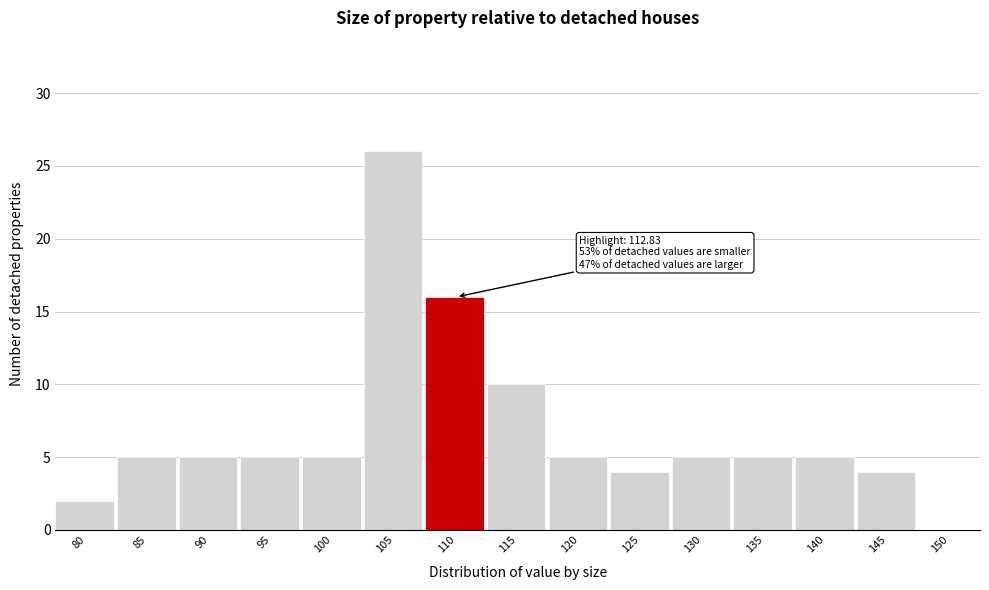

Reading right to left, extract all data points from this chart.

150=0	145=4	140=5	135=5	130=5	125=4	120=5	115=10	110=16	105=26	100=5	95=5	90=5	85=5	80=2